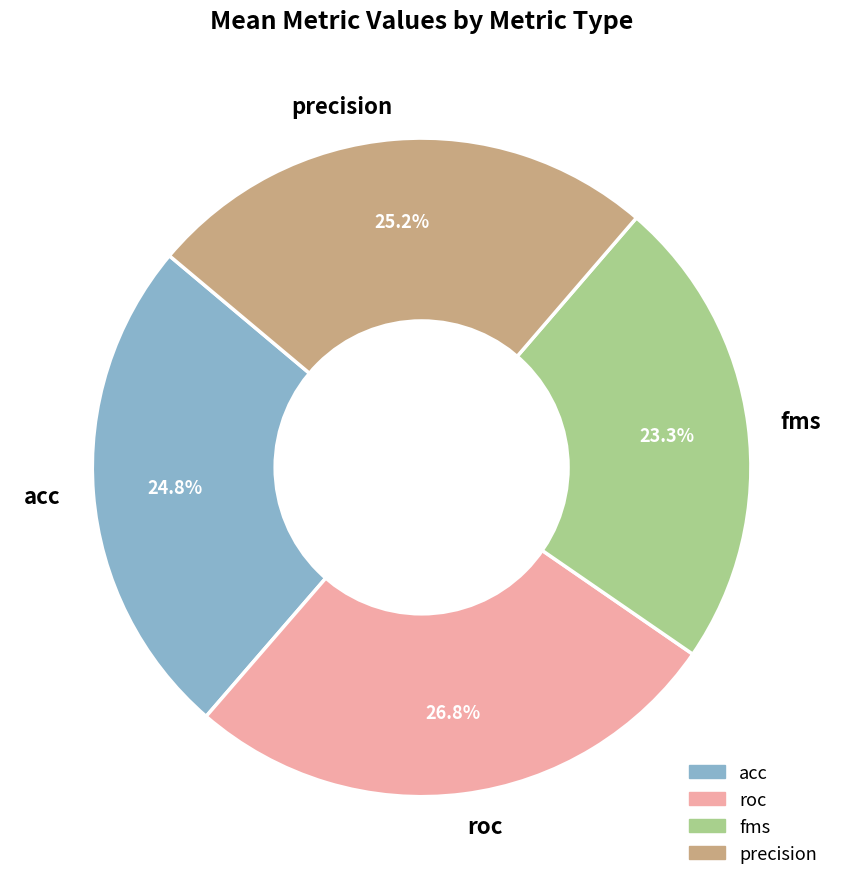

Which category has the smallest portion of the pie?

fms